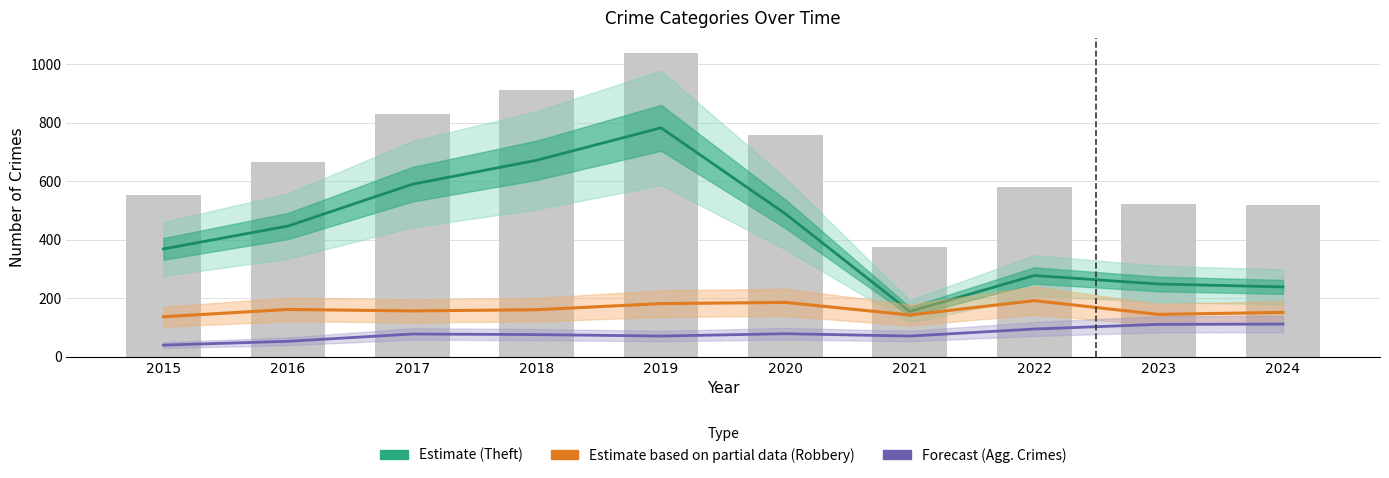

How many groups of bars are there?

10